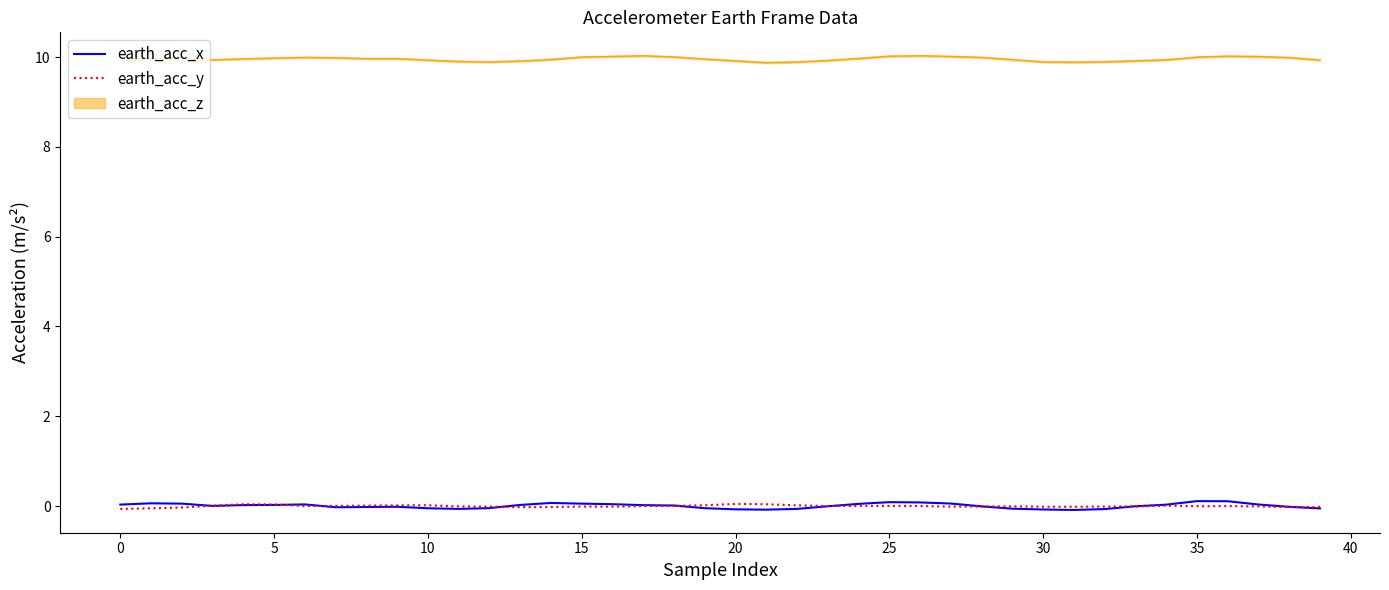

In earth_acc_y, how many points are higher than both neighbors (excluding endpoints)?

8